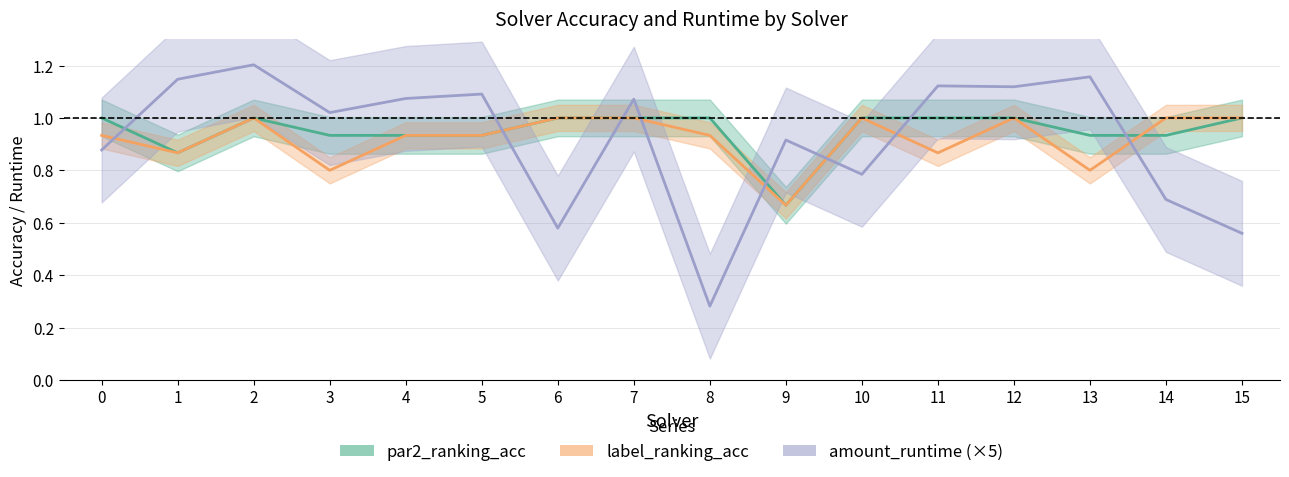

What is the minimum value shown in the chart?

0.3